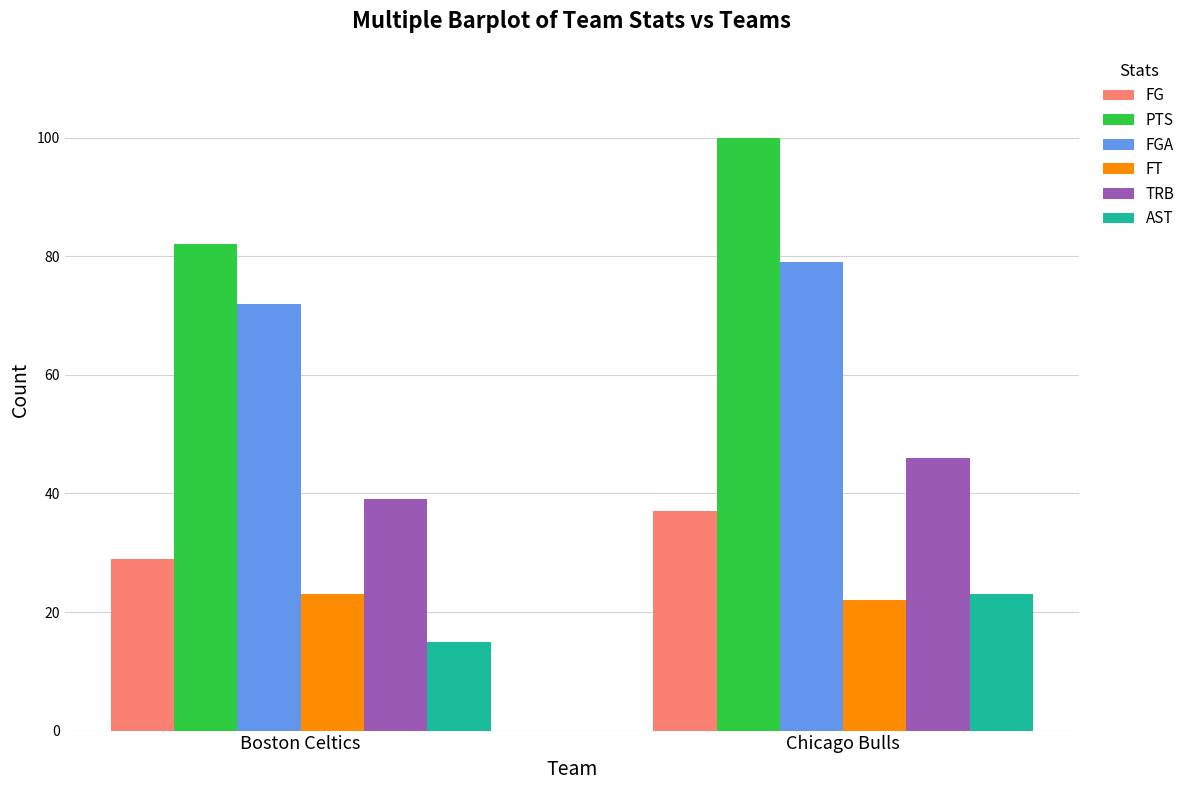

Is the value of FT at Chicago Bulls greater than the value of TRB at Boston Celtics?

No